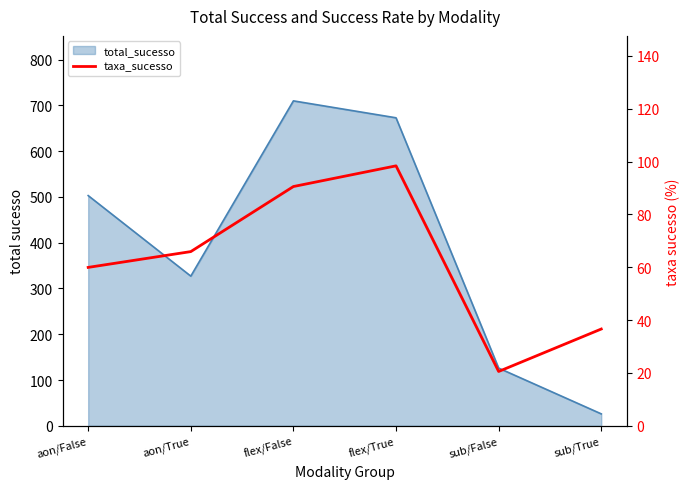

What is the minimum value shown in the chart?

20.6